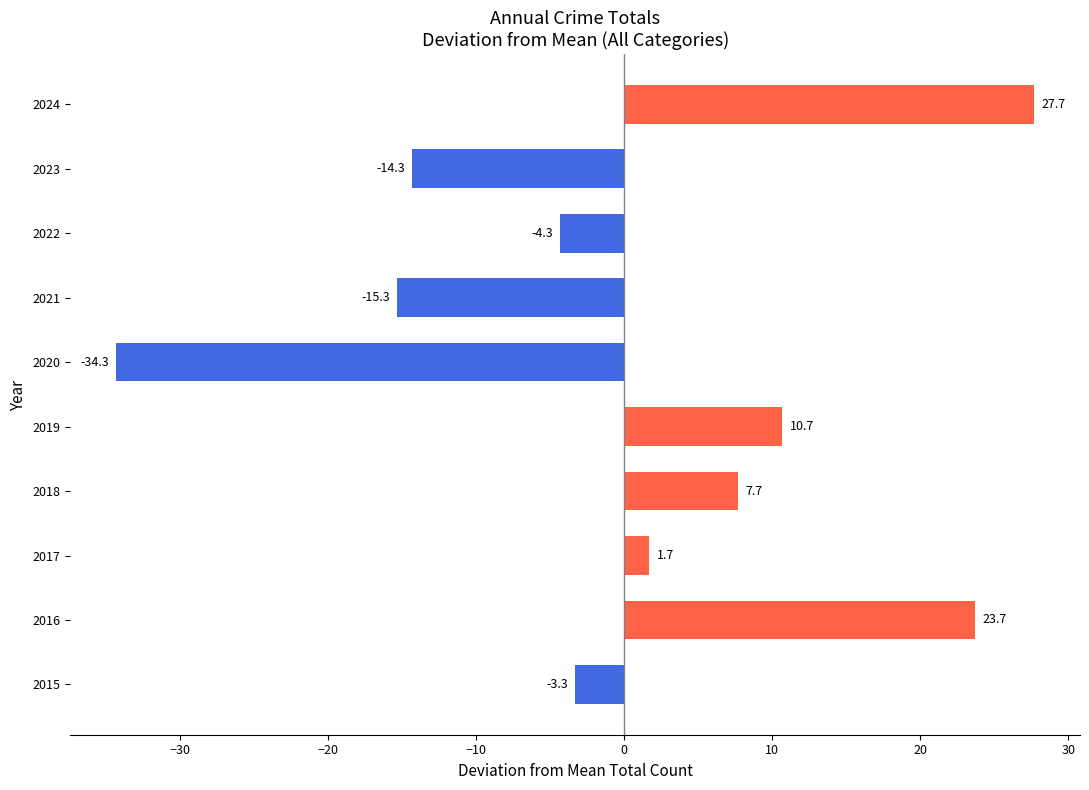

List the labels in order of value, largest first.

2024, 2016, 2019, 2018, 2017, 2015, 2022, 2023, 2021, 2020